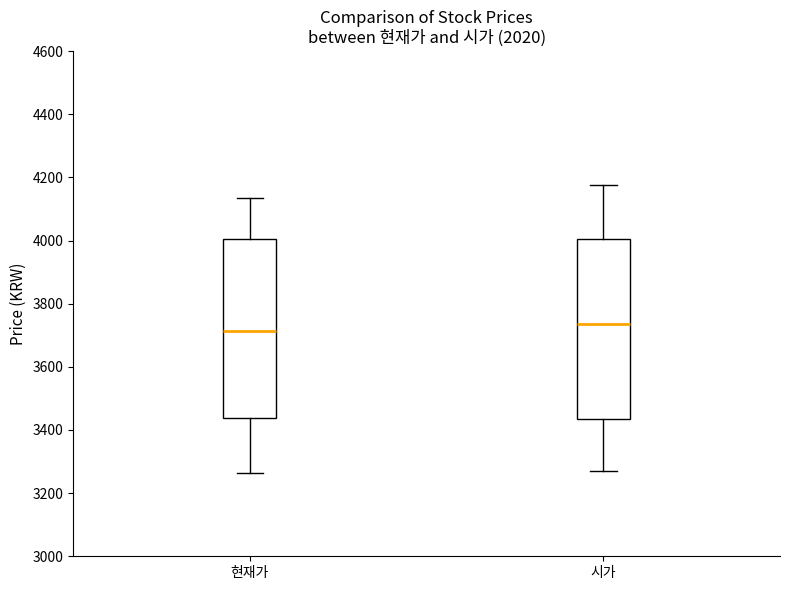

Reading left to right, read every box against the y-axis: the position of its median line, the range the box covers, and the ends of its whiskers. The values are not printed on the chart, so give them approximately, as read against the axis.

현재가: median 3720, box 3440 to 4000, whiskers 3260 to 4140
시가: median 3740, box 3440 to 4000, whiskers 3280 to 4180